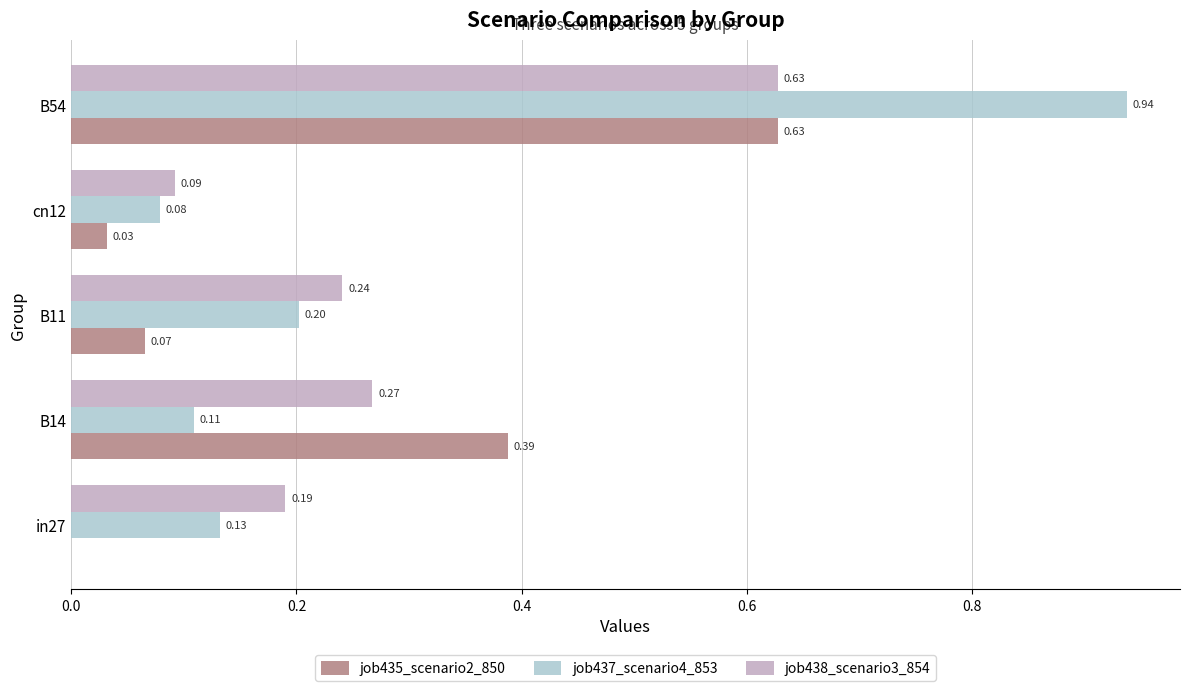

What is the total value across all series at B11?

0.5